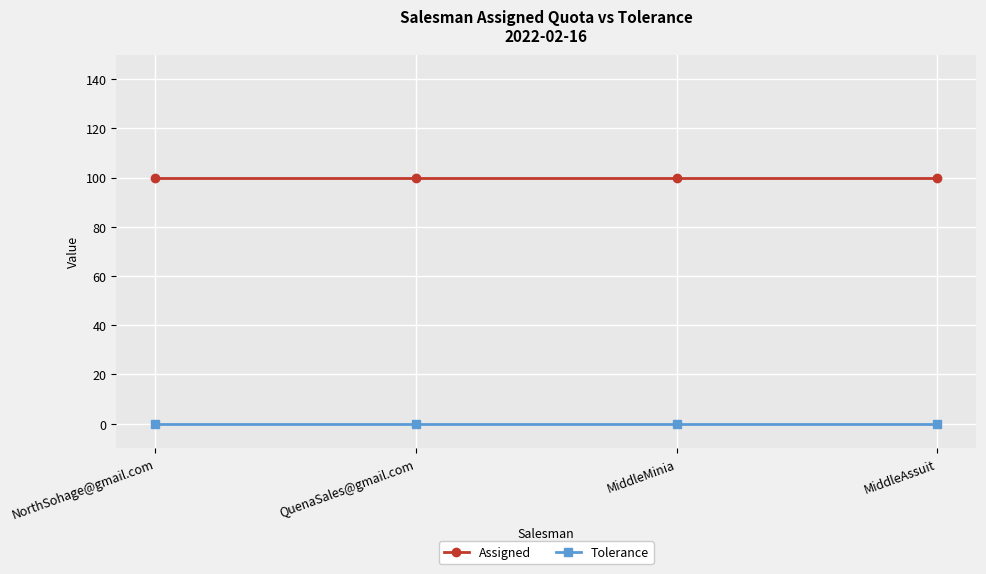

List the series in order of their overall mean, lowest first.

Tolerance, Assigned